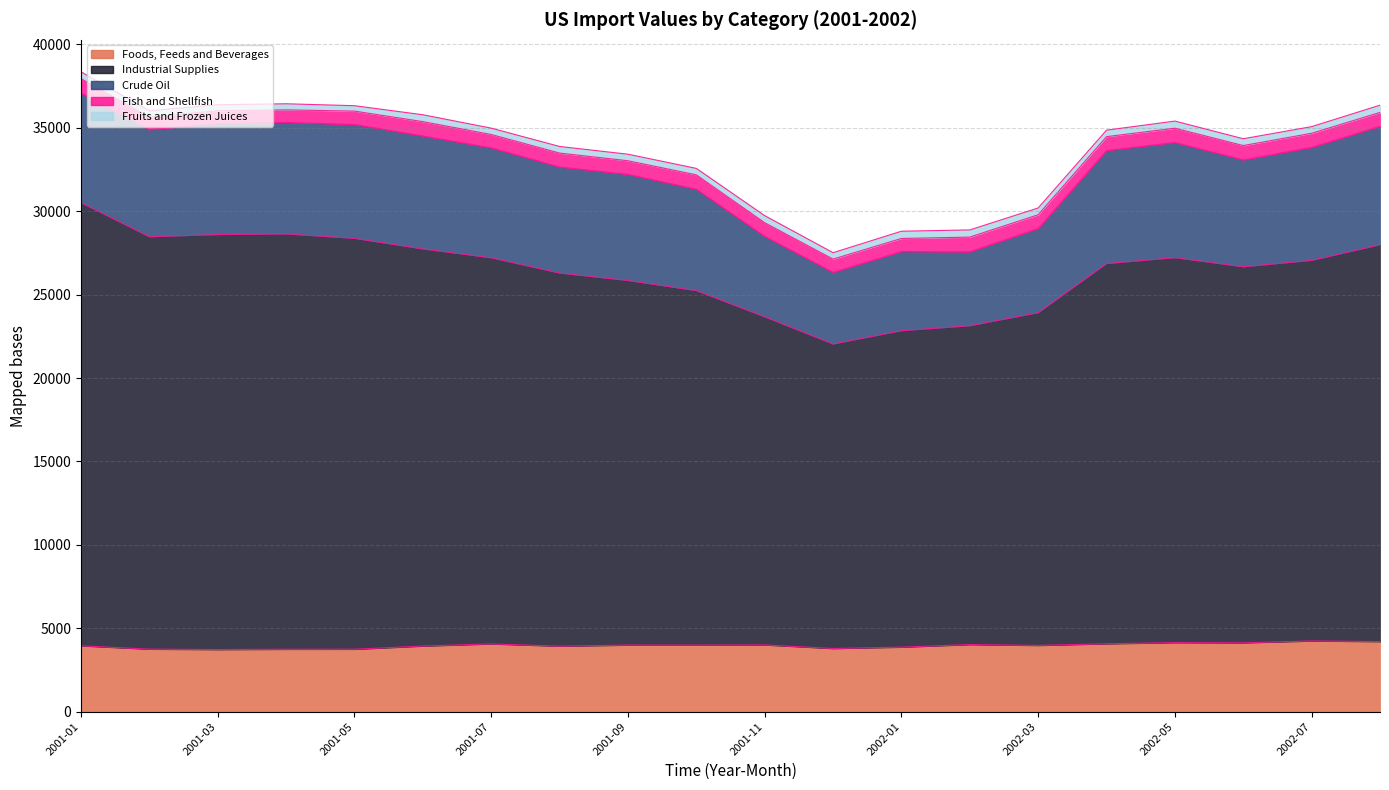

What is the lowest value of the Fish and Shellfish series?

751